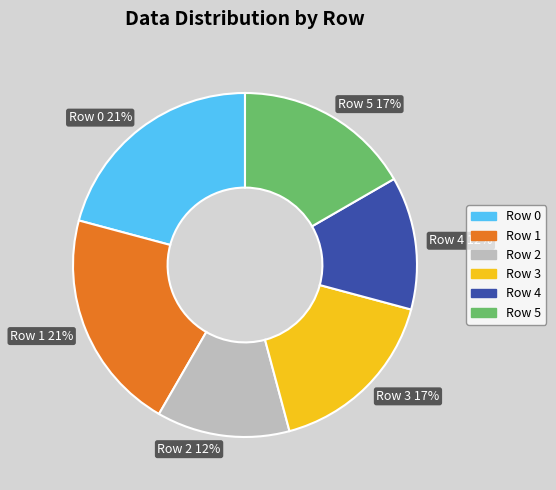

How many segments does this pie chart have?

6